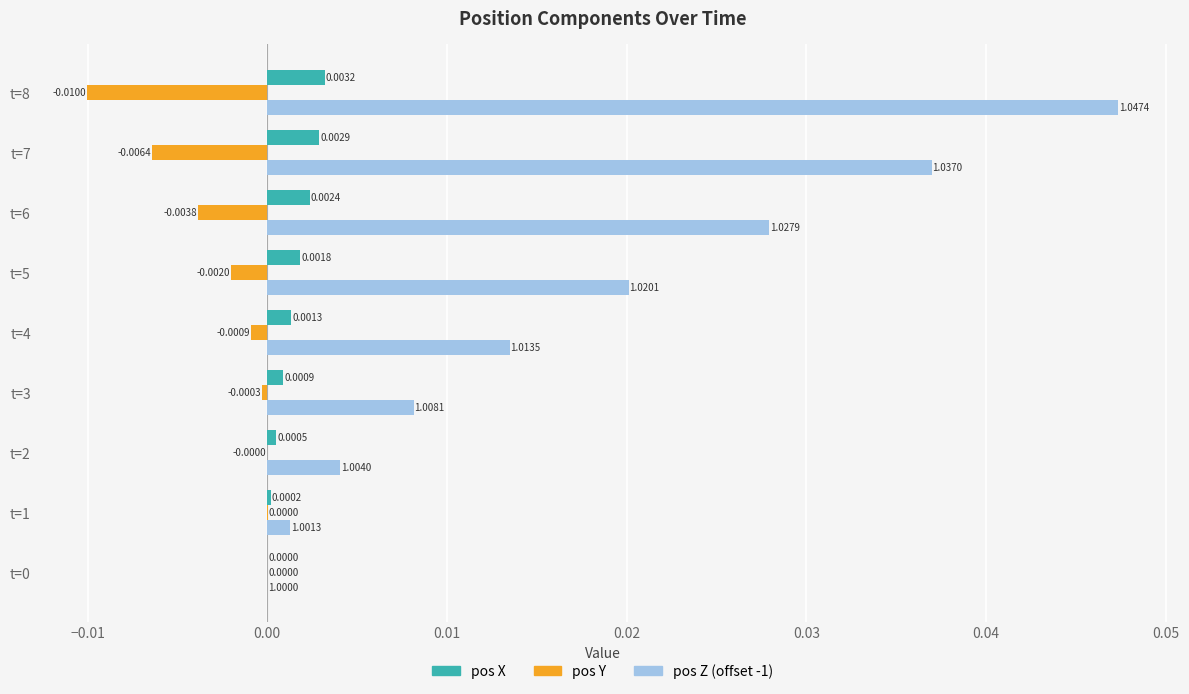

Which series has the largest total across all categories?

pos Z (offset -1)